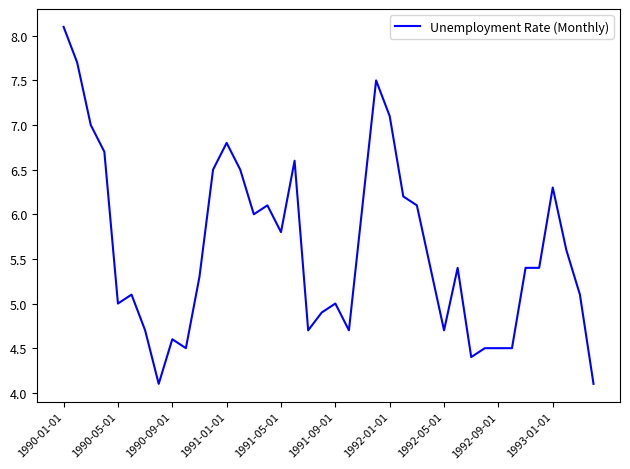

What is the greatest value displayed?

8.1